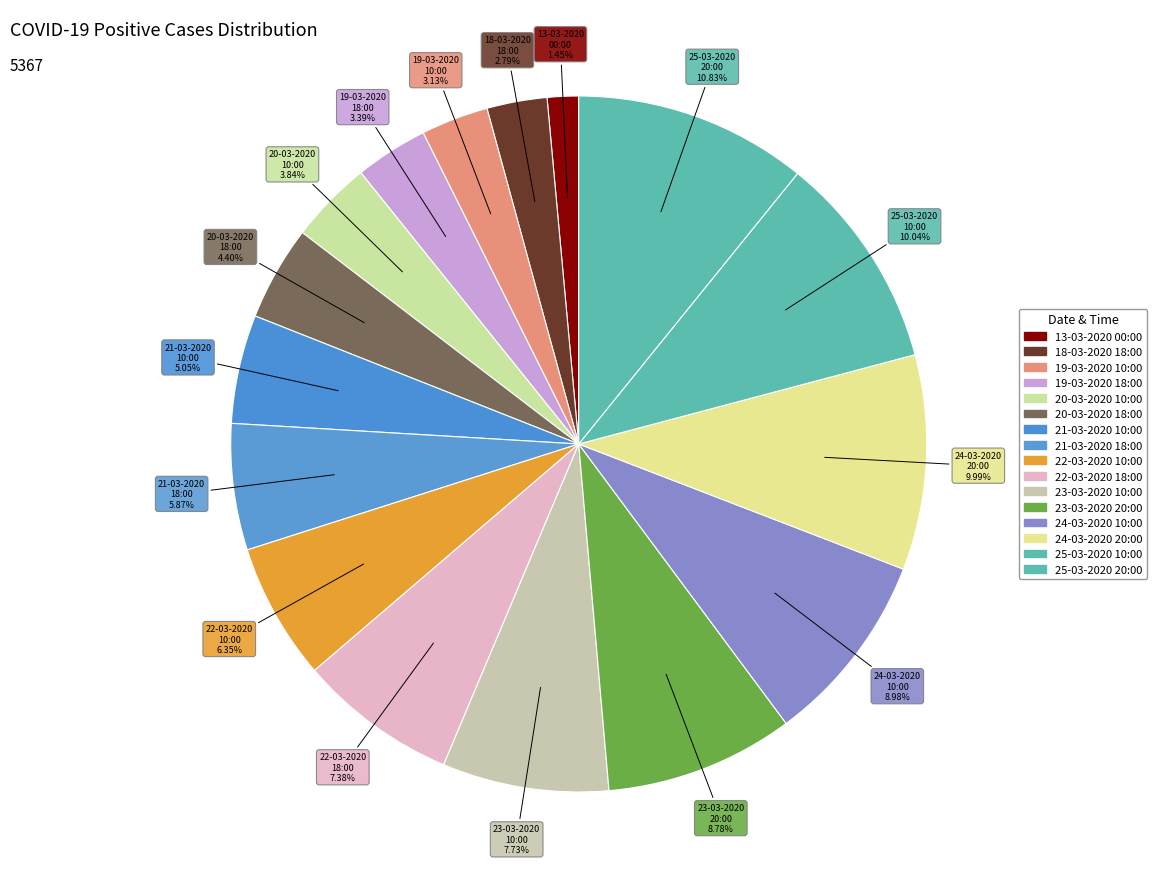

To the nearest percent, what is the combined percentage of 25-03-2020 10:00 and 24-03-2020 20:00?

20%